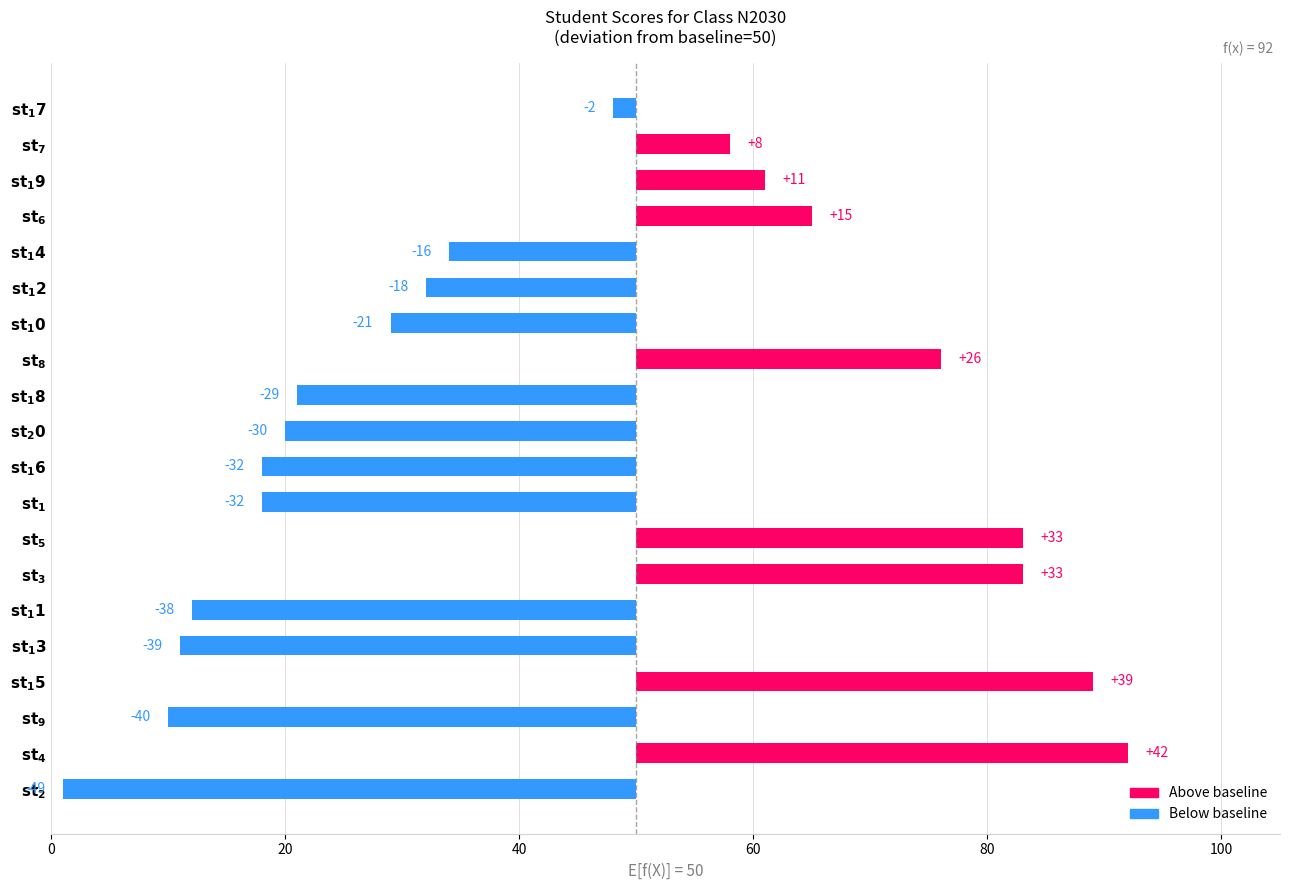

Between $\bf{st_14}$ and $\bf{st_10}$, which is larger?

$\bf{st_14}$